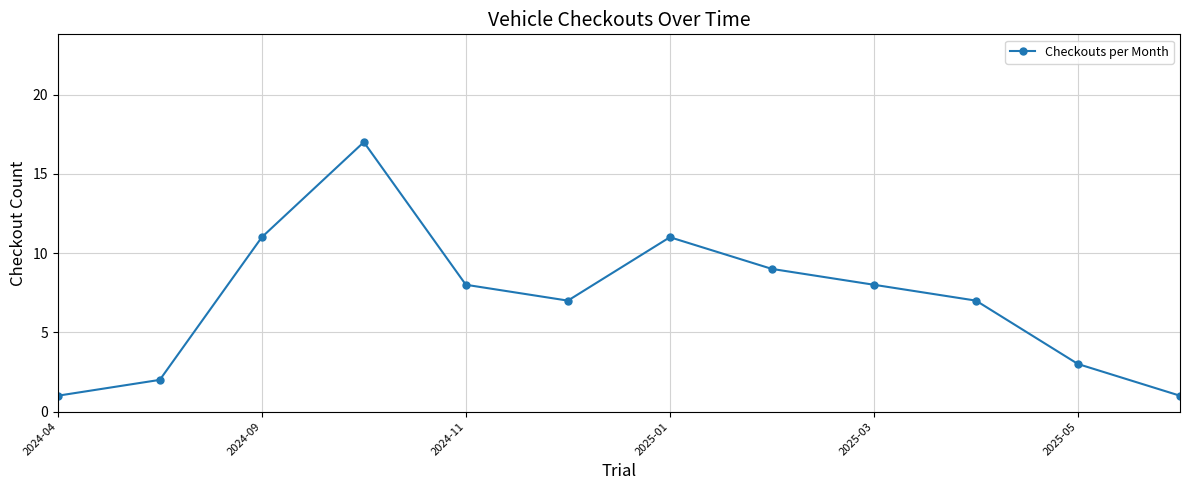

How many interior local valleys (lower than both neighbors) does the data have?

1